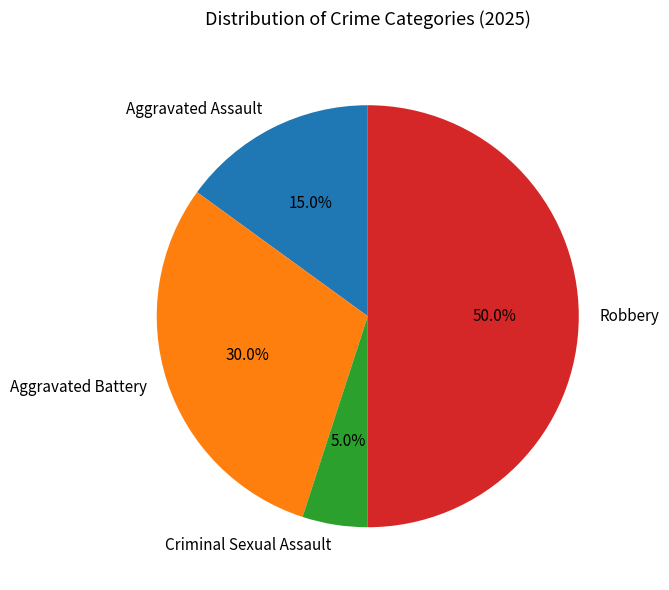

Count the number of slices in the pie.

4